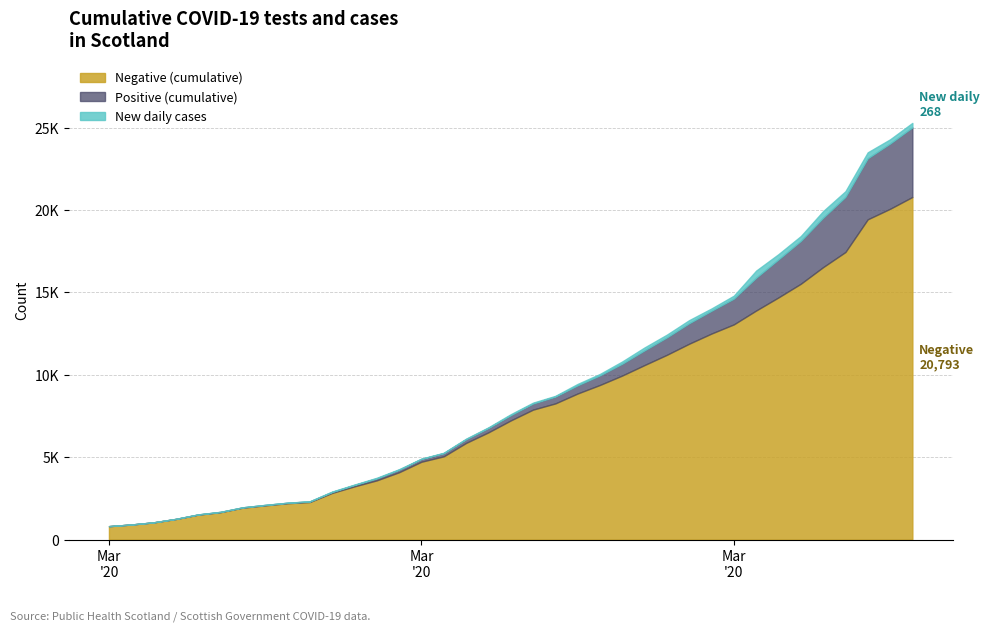

What is the label of the 10th point from the right?

2020-05-11